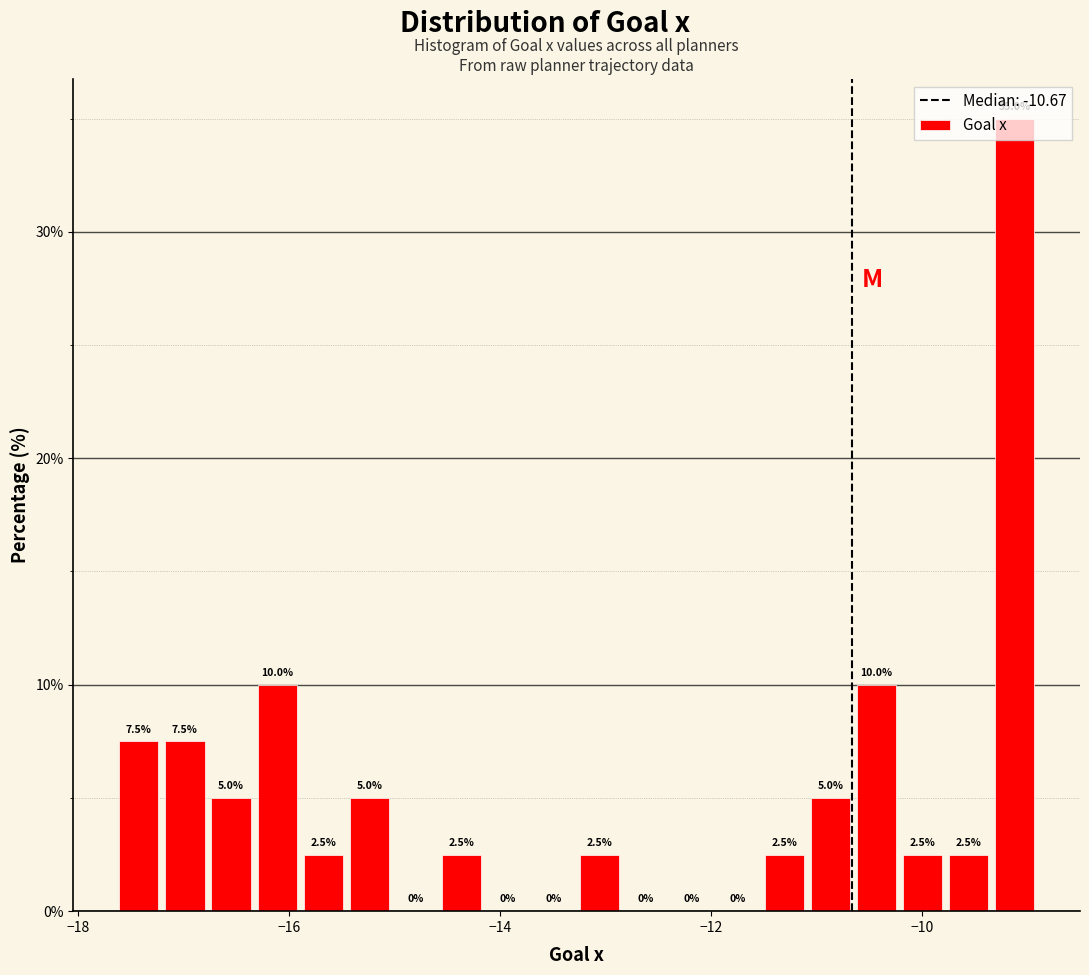

Read against the x-axis, roughly where is the centre of the tallest bar?

-9.2